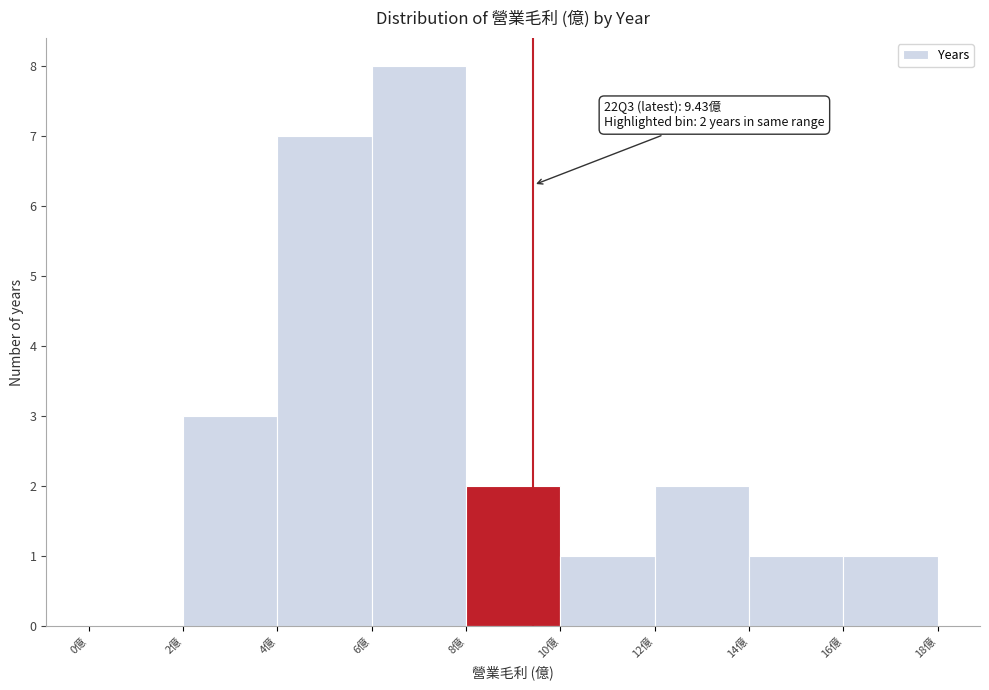

Over which range of the x-axis is the bar tallest?

6 to 8